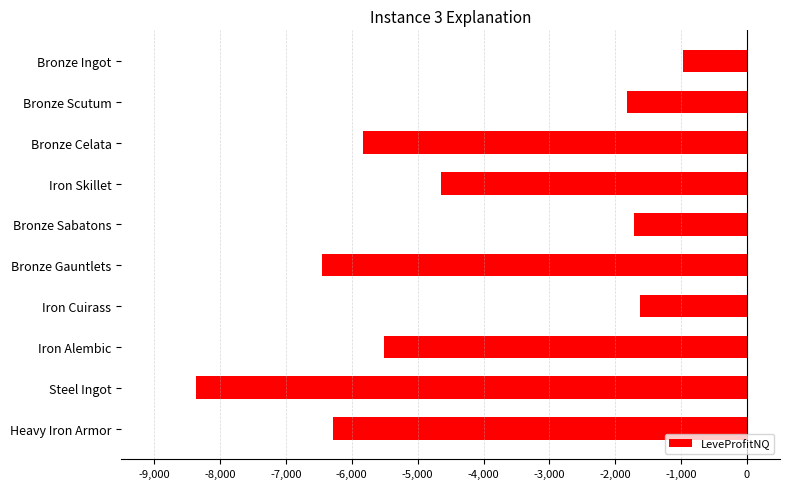

What is the label of the 1st bar from the bottom?

Heavy Iron Armor